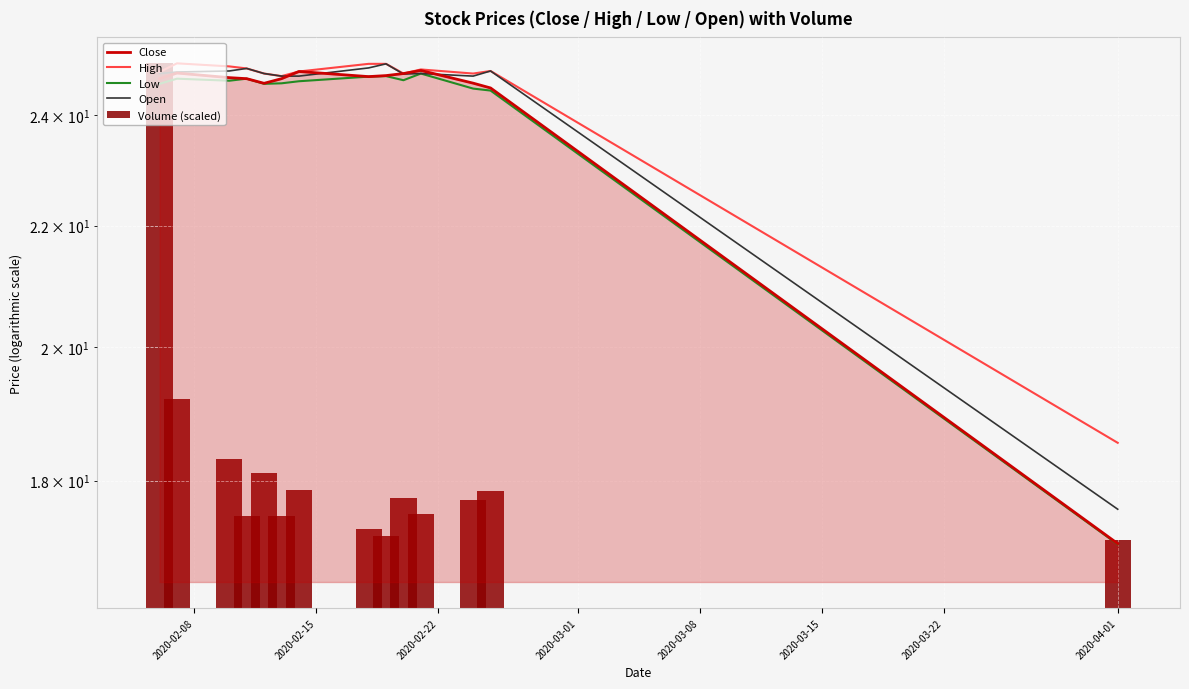

True or false: Volume (scaled) has a value of 17.2 at 2020-04-01.

True